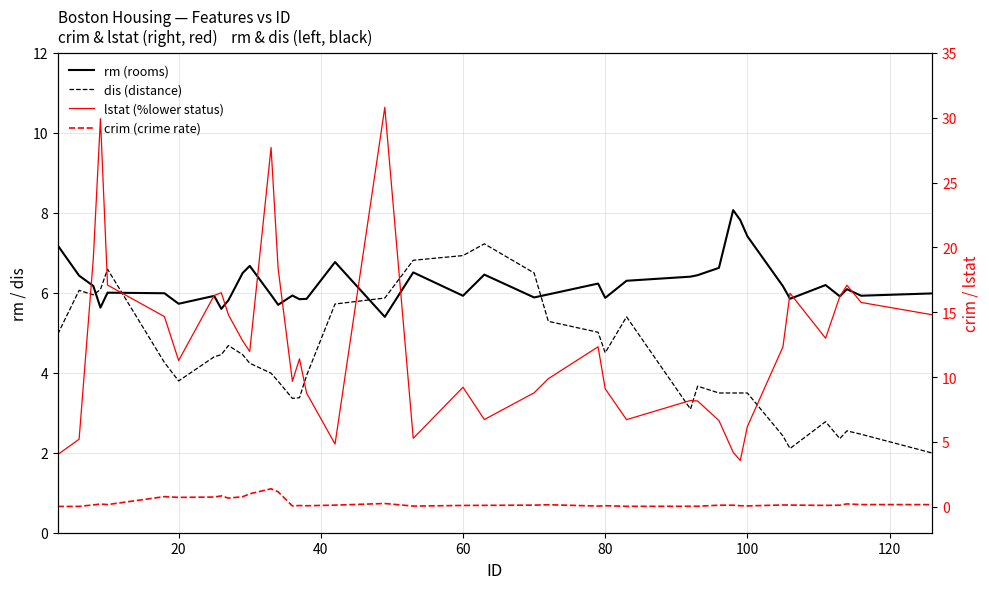

Reading left to right, list all the values displayed in this chart.

rm (rooms): 7.2	6.4	6.2	5.6	6.0	6.0	5.7	5.9	5.6	5.8	6.5	6.7	6.0	5.7	5.9	5.8	5.8	6.8	5.4	6.5	5.9	6.5	5.9	6.0	6.2	5.9	6.3	6.4	6.4	6.6	8.1	7.8	7.4	6.2	5.9	6.2	5.9	6.1	5.9	6.0
dis (distance): 5.0	6.1	6.0	6.1	6.6	4.3	3.8	4.4	4.5	4.7	4.5	4.2	4.0	3.8	3.4	3.4	3.9	5.7	5.9	6.8	6.9	7.2	6.5	5.3	5.0	4.5	5.4	3.1	3.7	3.5	3.5	3.5	3.5	2.4	2.1	2.8	2.4	2.5	2.5	2.0
lstat (%lower status): 4.0	5.2	19.1	29.9	17.1	14.7	11.3	16.3	16.5	14.8	12.8	12.0	27.7	18.4	9.7	11.4	8.8	4.8	30.8	5.3	9.2	6.7	8.8	9.9	12.3	9.1	6.7	8.2	8.2	6.7	4.2	3.6	6.2	12.3	16.5	13.0	16.2	17.1	15.8	14.8
crim (crime rate): 0.0	0.0	0.1	0.2	0.2	0.8	0.7	0.8	0.8	0.7	0.8	1.0	1.4	1.2	0.1	0.1	0.1	0.1	0.3	0.1	0.1	0.1	0.1	0.2	0.1	0.1	0.0	0.0	0.0	0.1	0.1	0.1	0.1	0.1	0.1	0.1	0.1	0.2	0.2	0.2